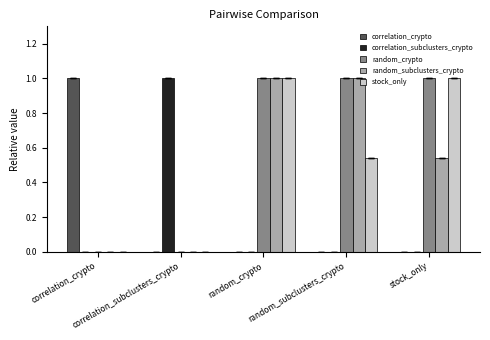

What is the total value across all series at stock_only?

2.5